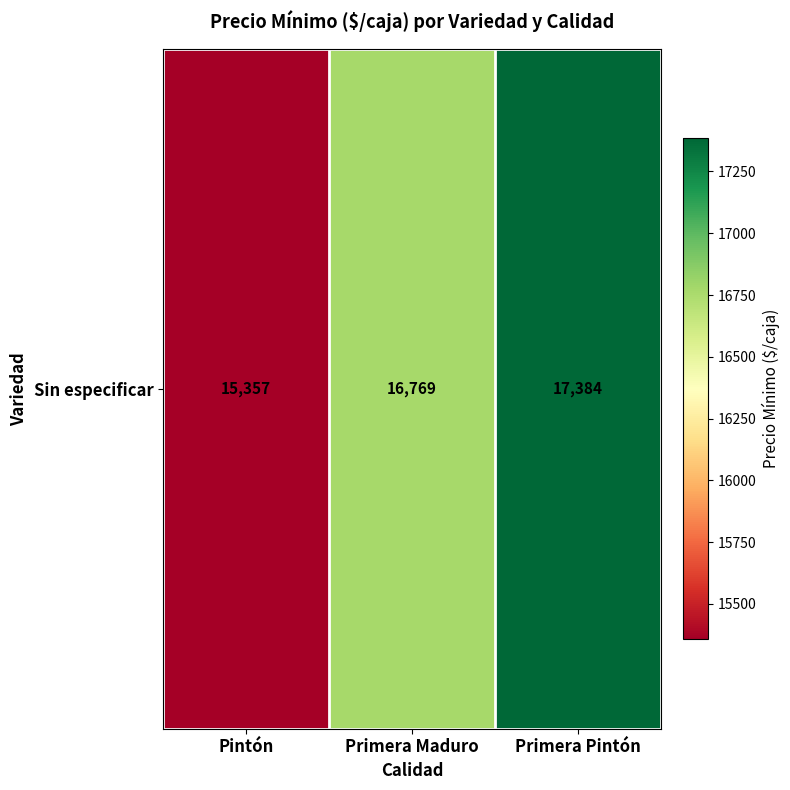

What is the average value?

16503.7